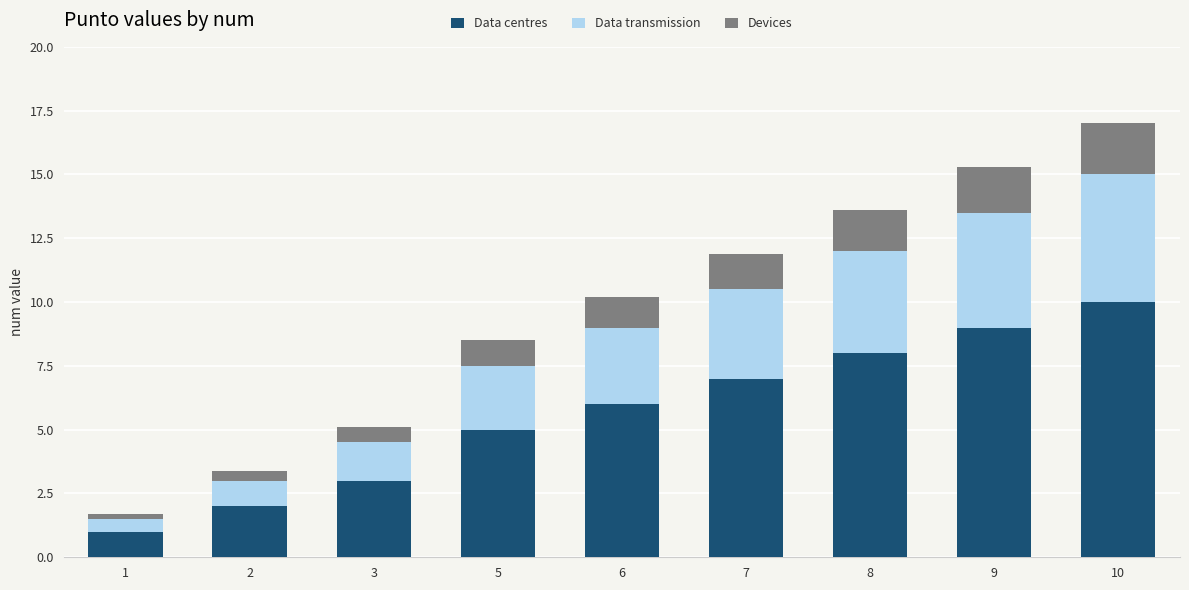

Rank the categories by Data centres value from lowest to highest.

1, 2, 3, 5, 6, 7, 8, 9, 10